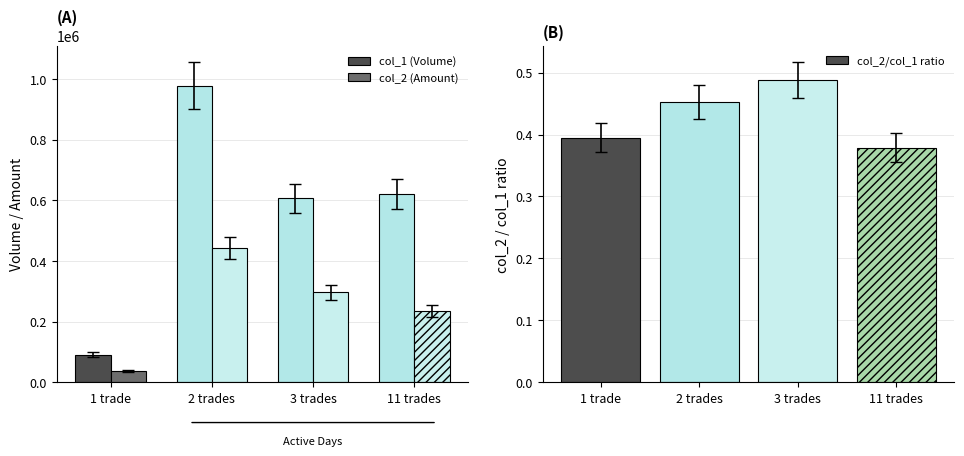

What value does the col_2 (Amount) series have at 1 trade?

35920